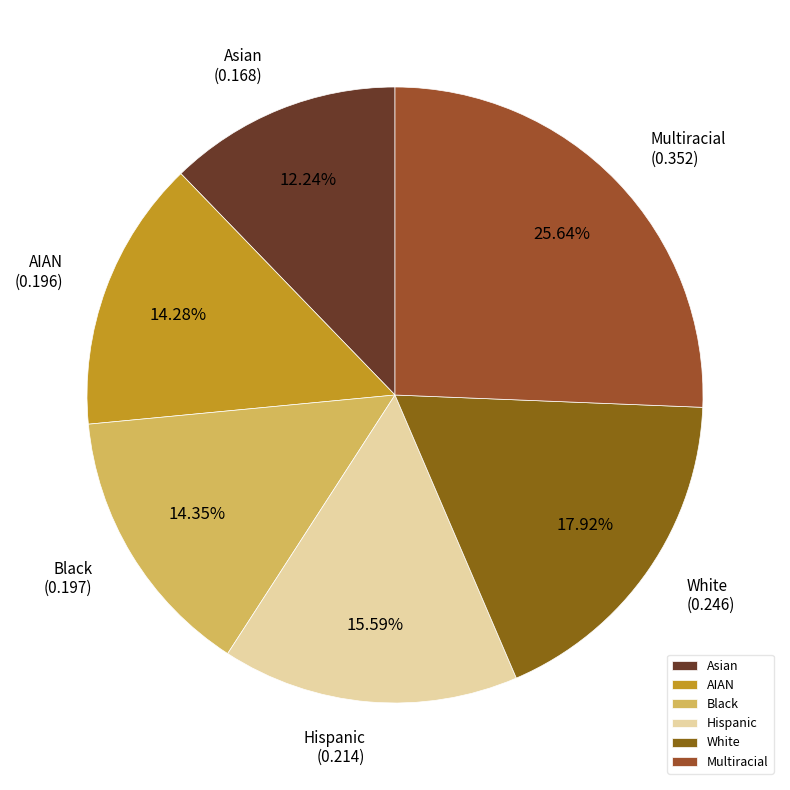

How many slices are in this pie chart?

6